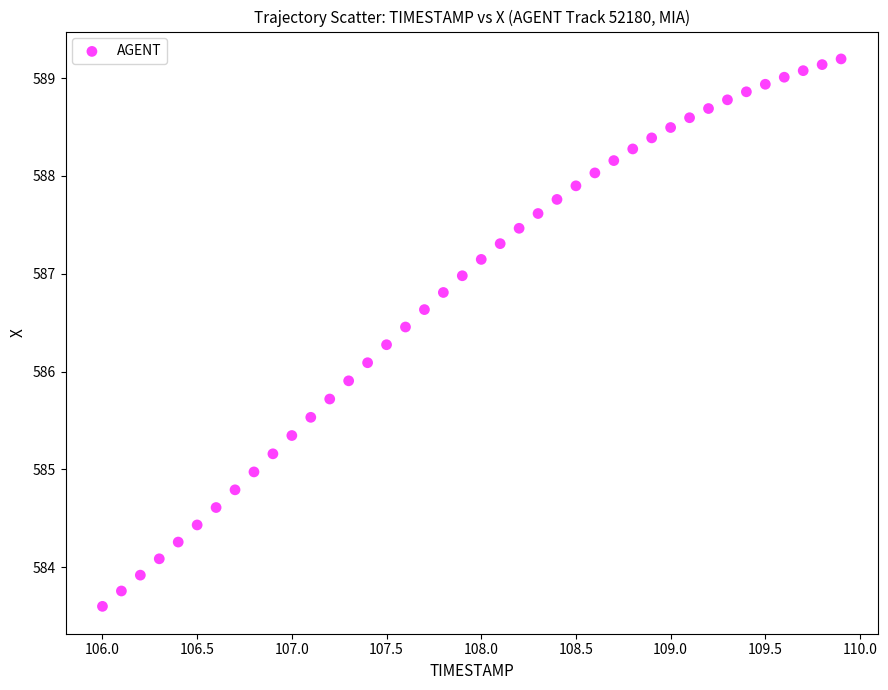

What is the range of Y values (max minus min)?

5.6